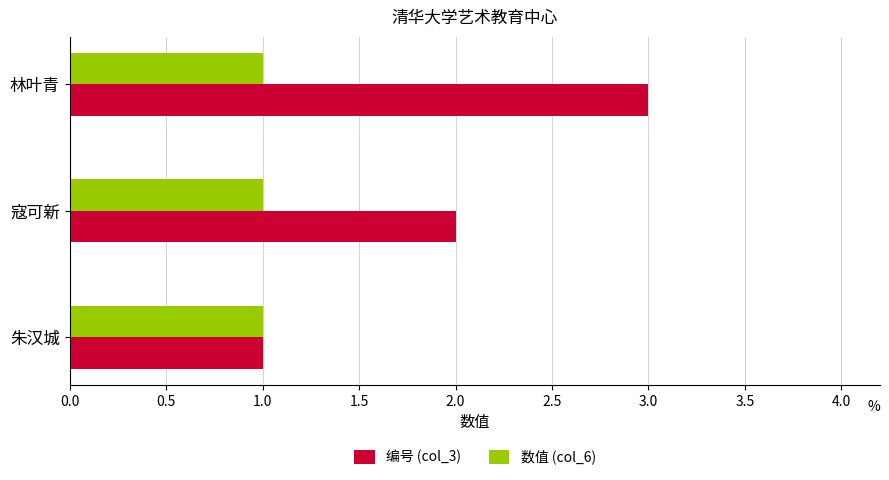

Which series has the largest range (max minus min)?

编号 (col_3)